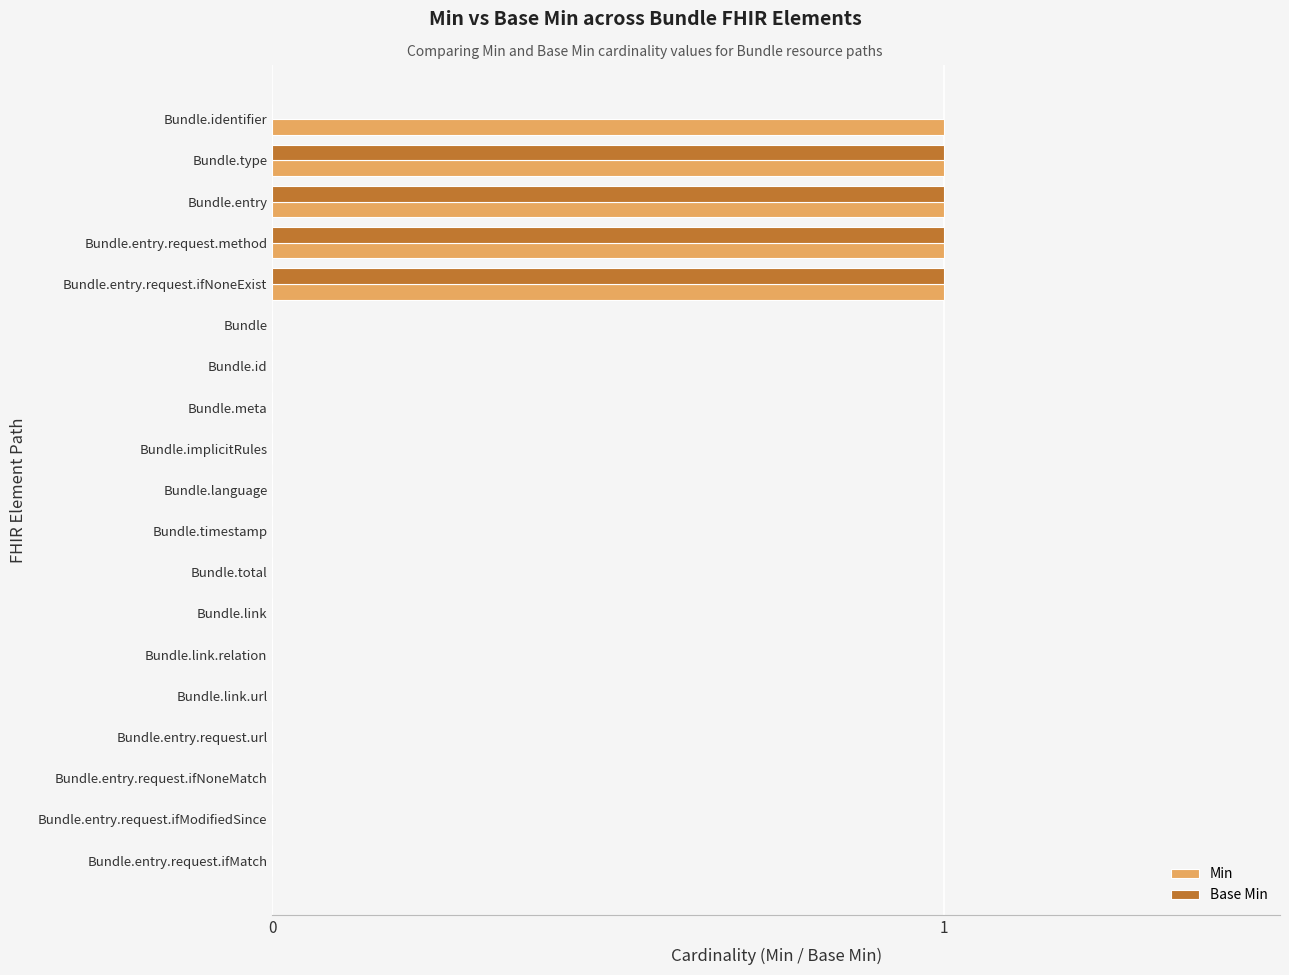

Is it true that Base Min equals 0 at Bundle.type?

False